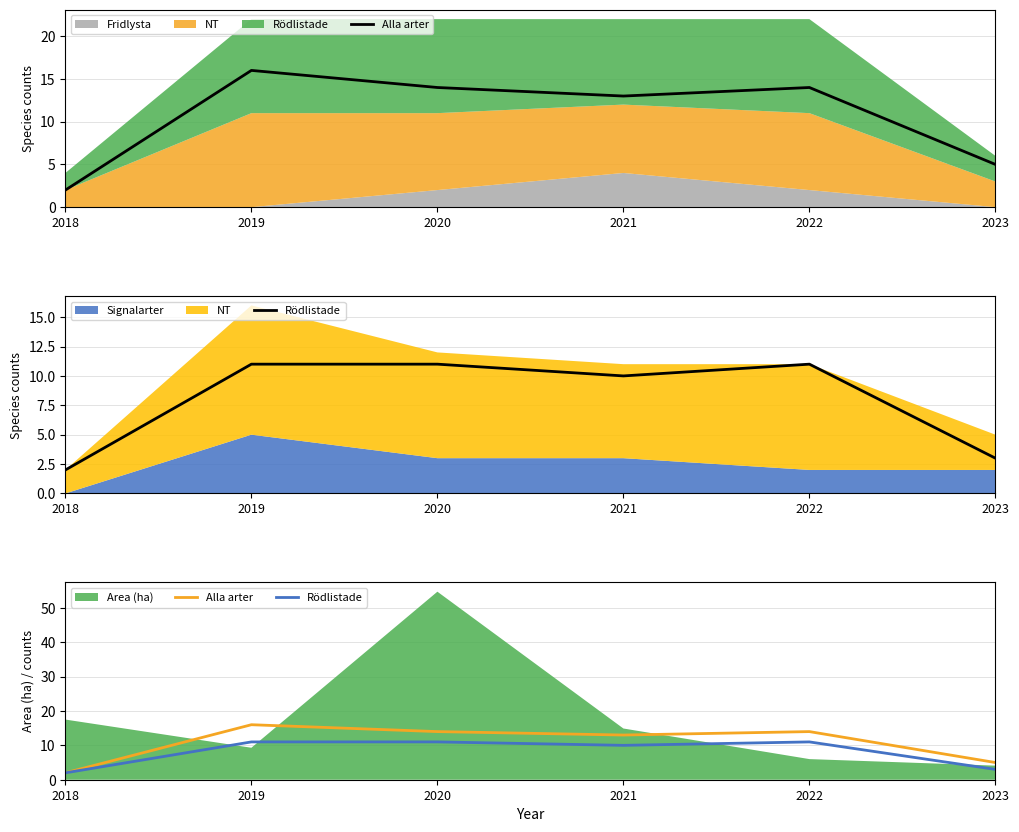

Is it true that Alla arter equals 20 at 2020?

False